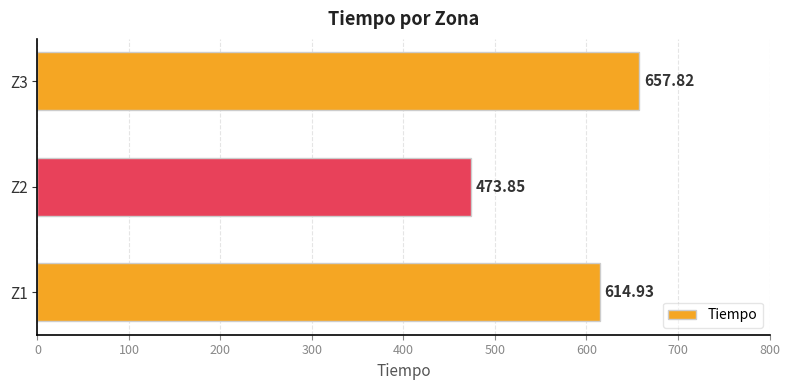

Rank the categories by value from lowest to highest.

Z2, Z1, Z3